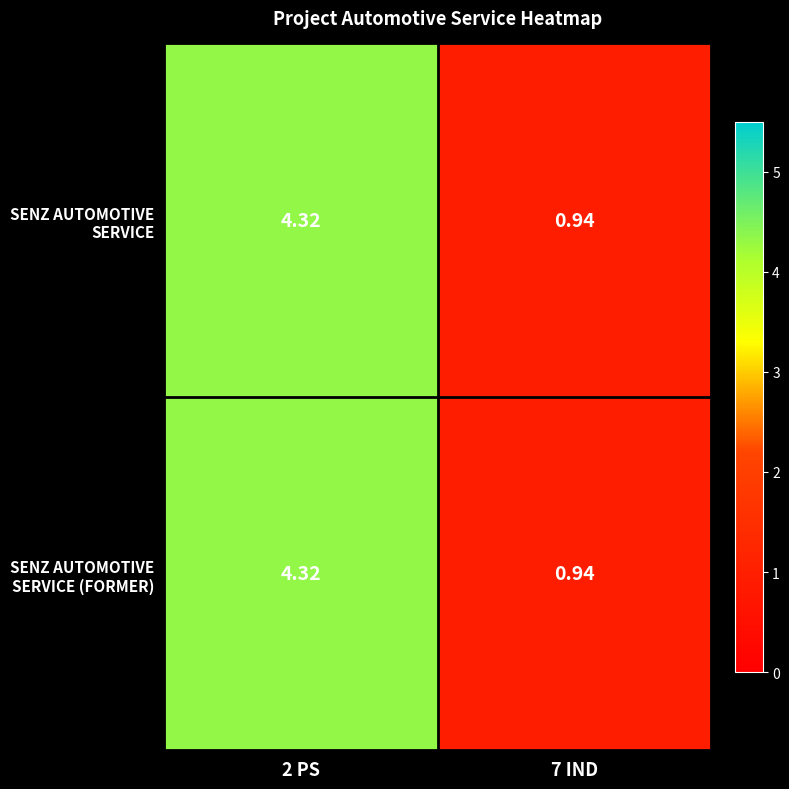

Between 2 PS and 7 IND, which series saw the biggest shift?

SENZ AUTOMOTIVE SERVICE